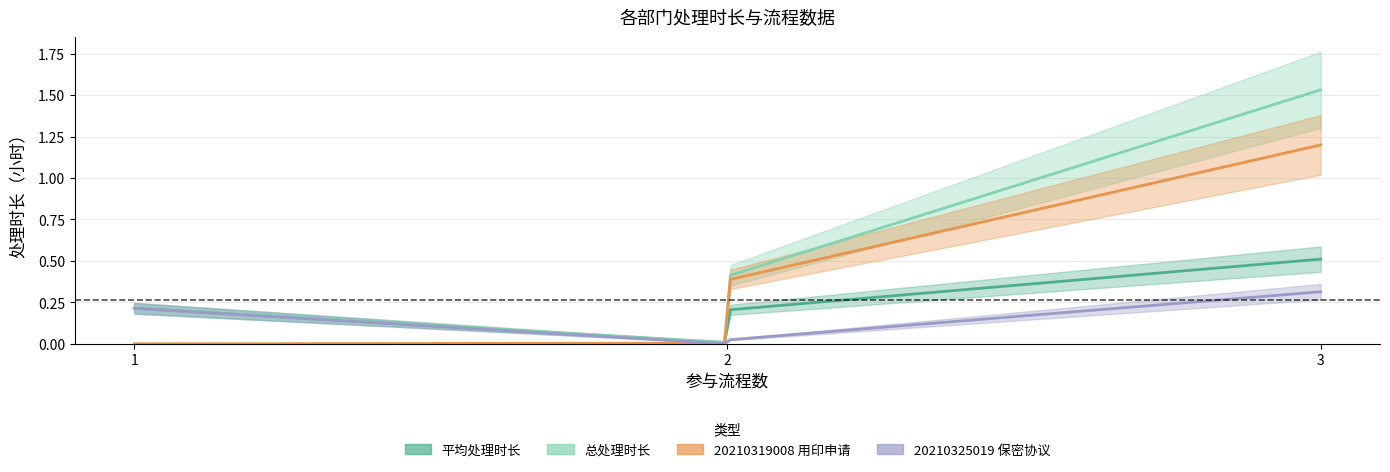

How many data points in [20210319008] 山东海王-胜利油田TICC项目划款委托书的用印申请 are above 0?

5